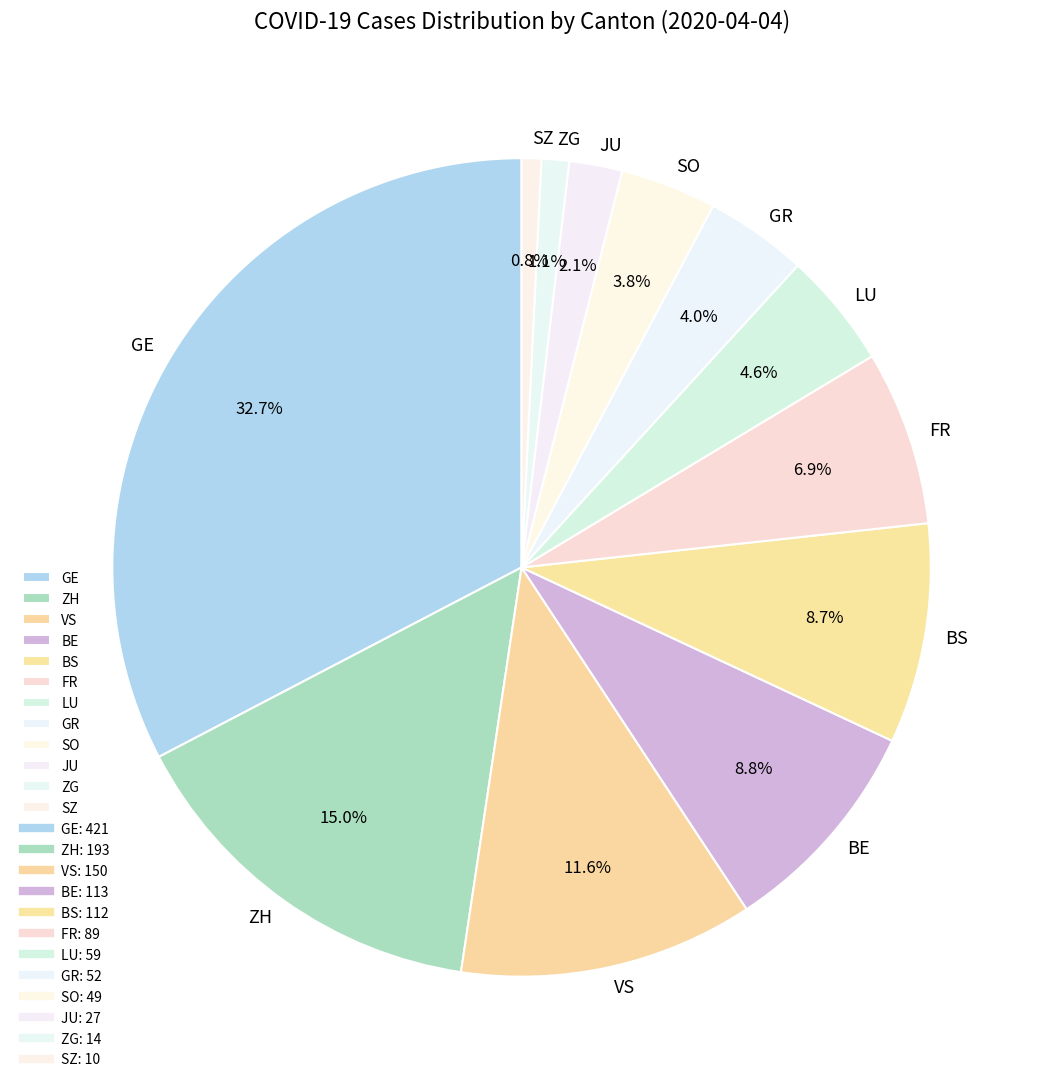

Which has a higher value, ZH or ZG?

ZH